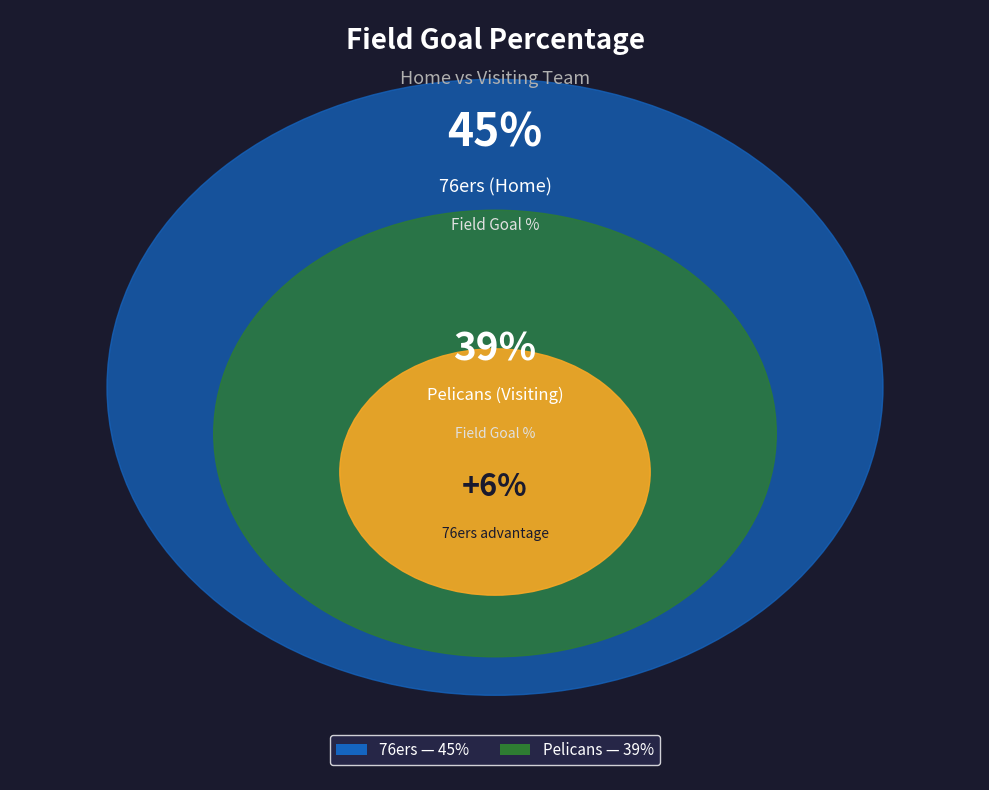

How many segments does this pie chart have?

2